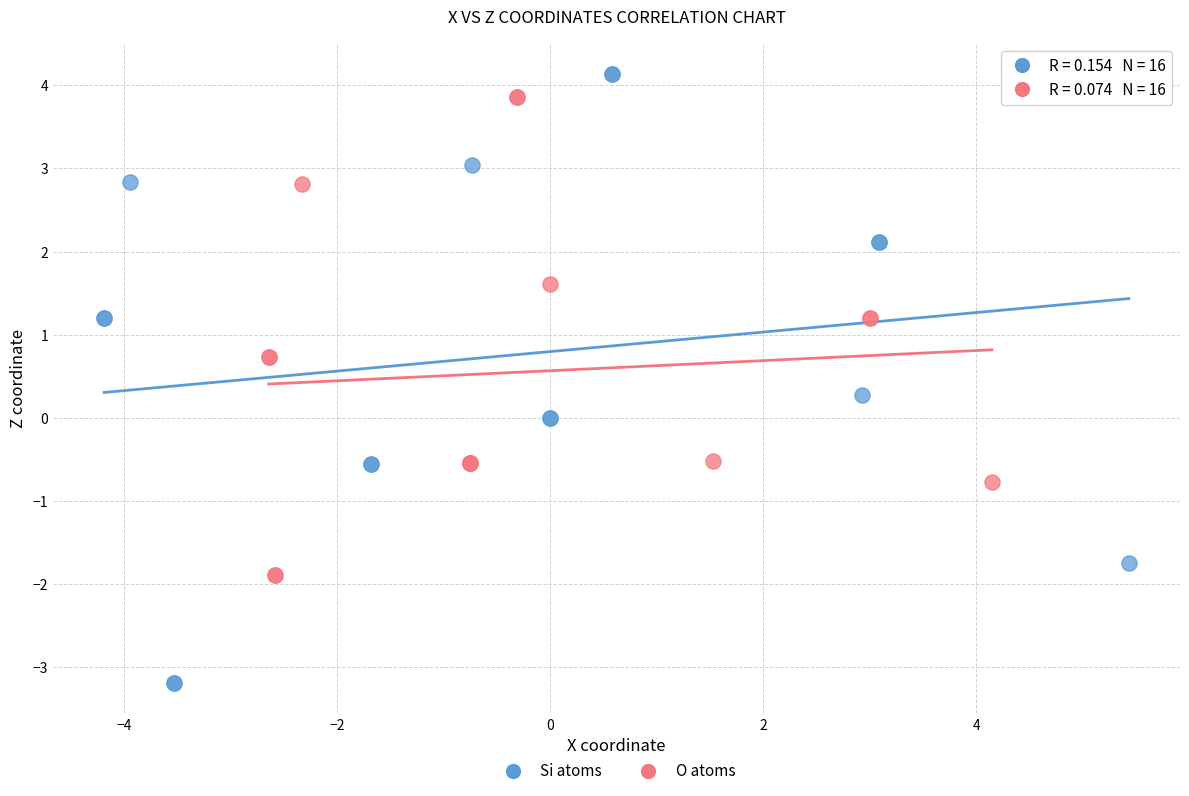

Which series contains the highest Y value?

Si atoms